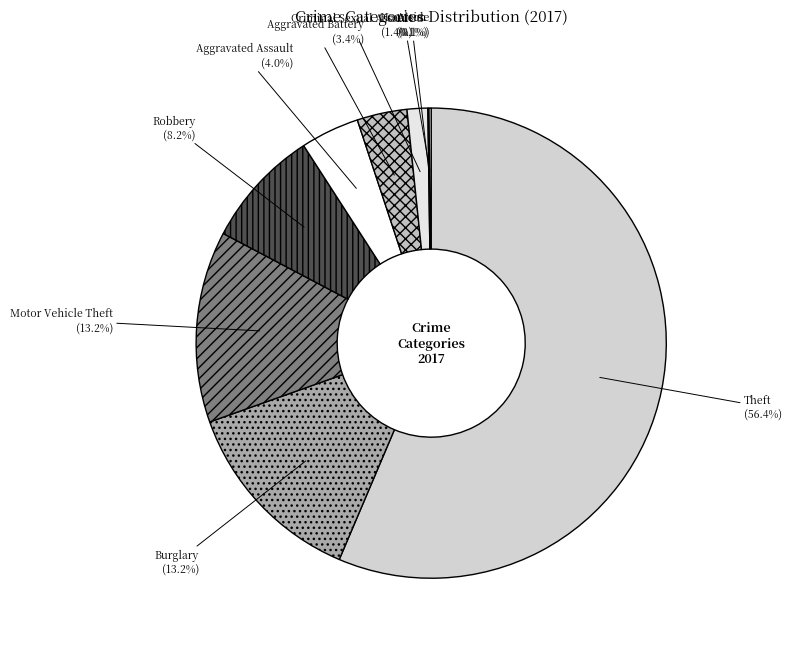

Which category has the biggest portion of the pie?

Theft